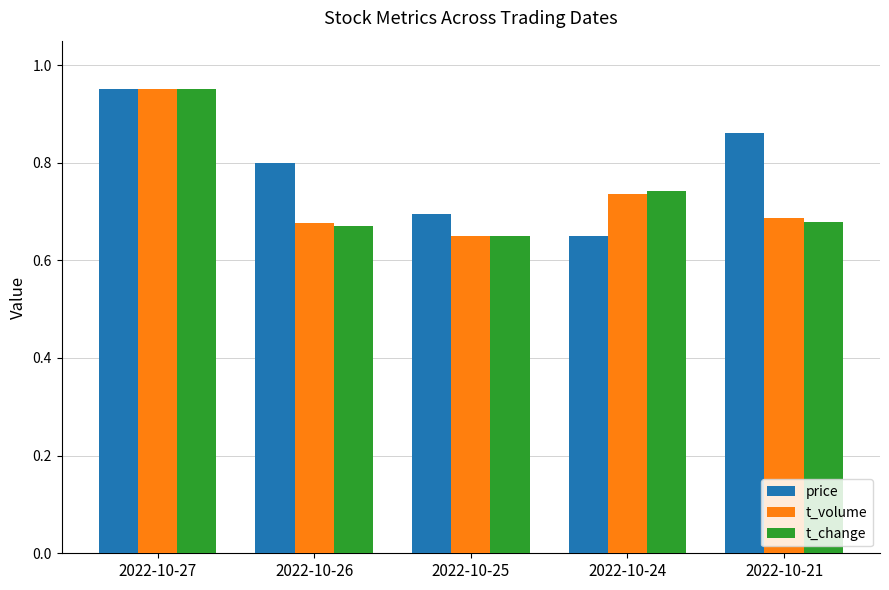

True or false: price has a value of 0.7 at 2022-10-25.

True